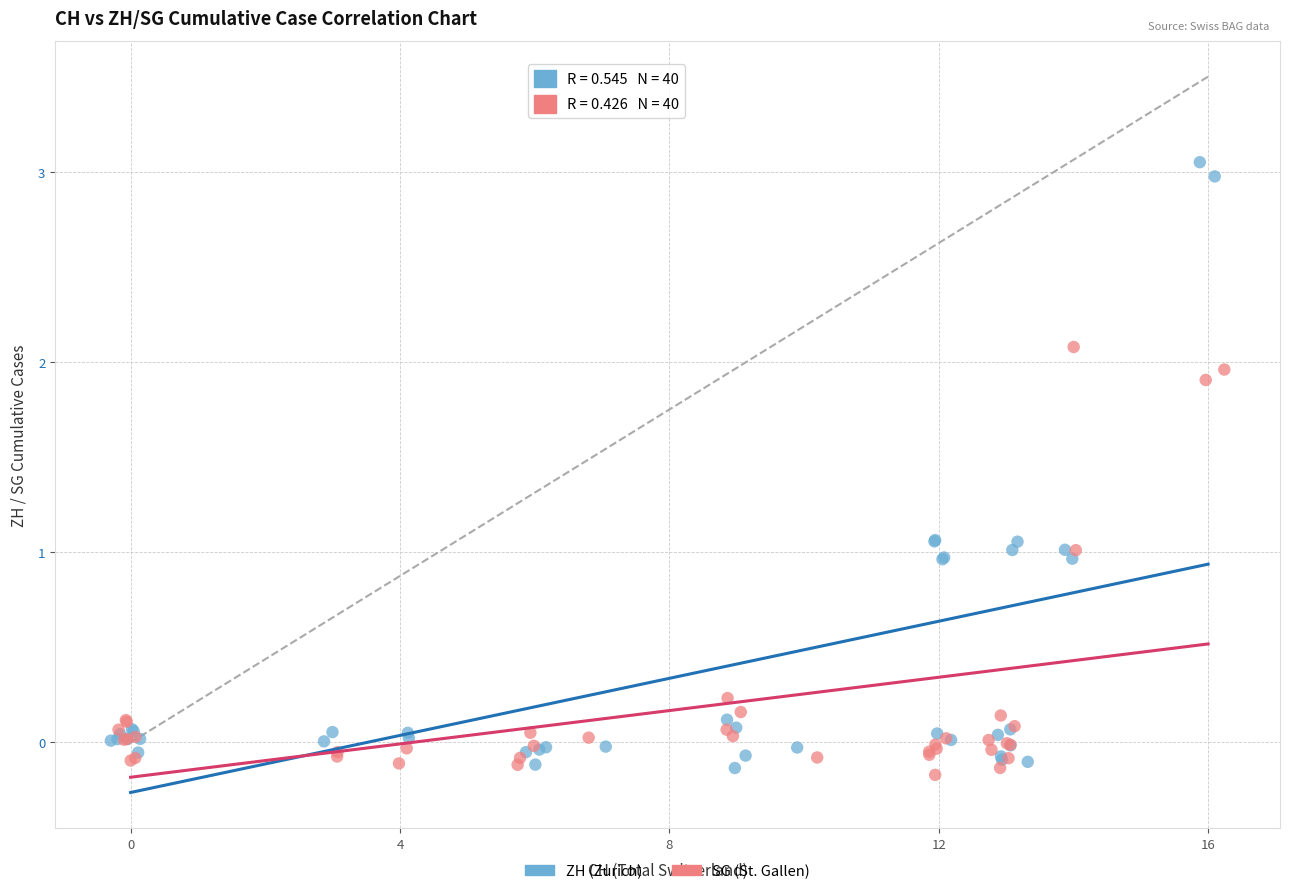

Which series contains the highest Y value?

ZH (Zurich)